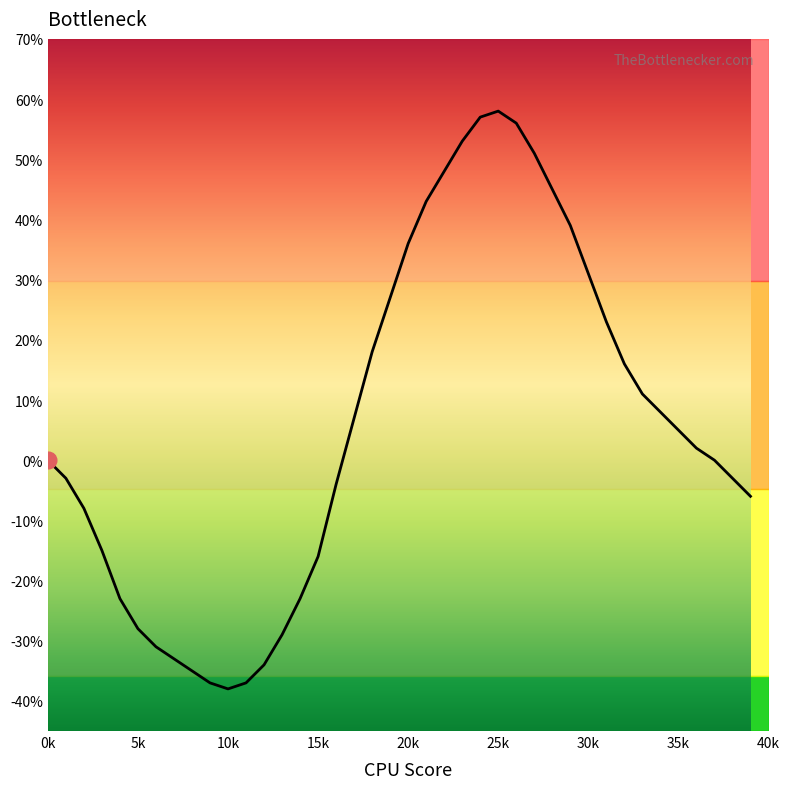

What is the greatest value displayed?

58